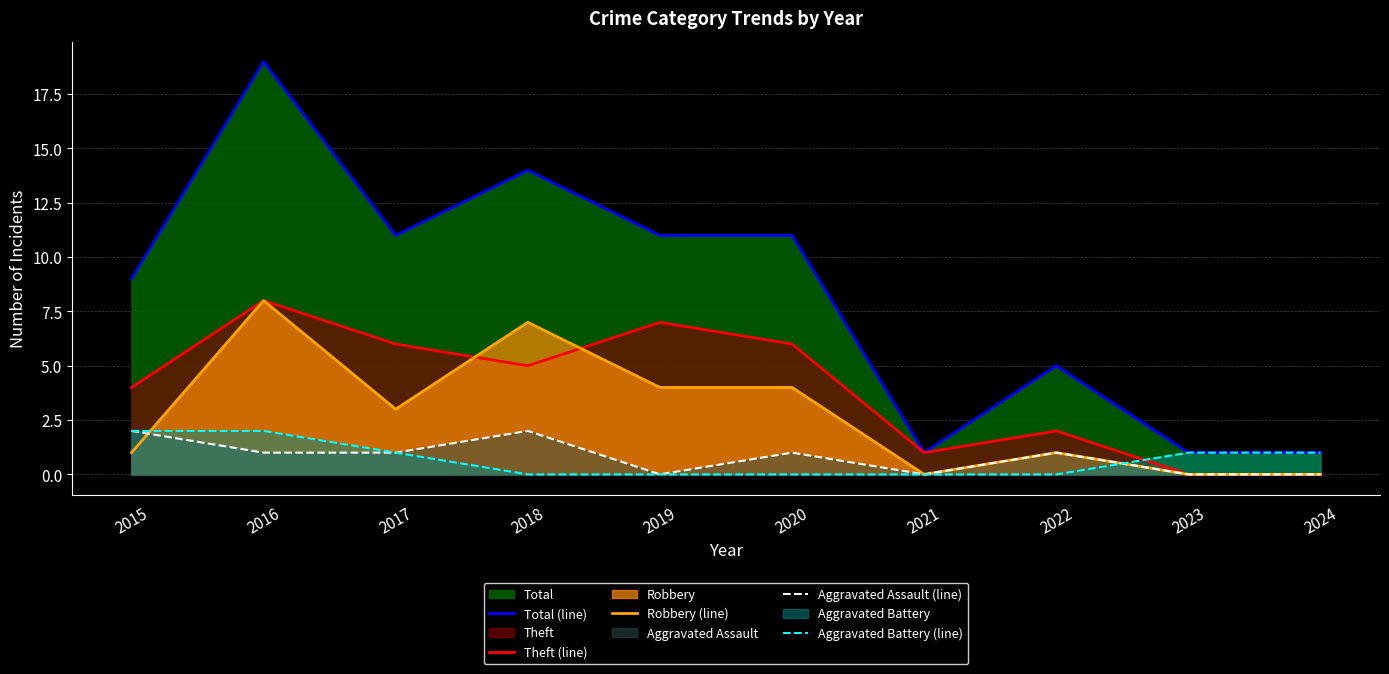

Which series has the widest spread of values?

Total (line)